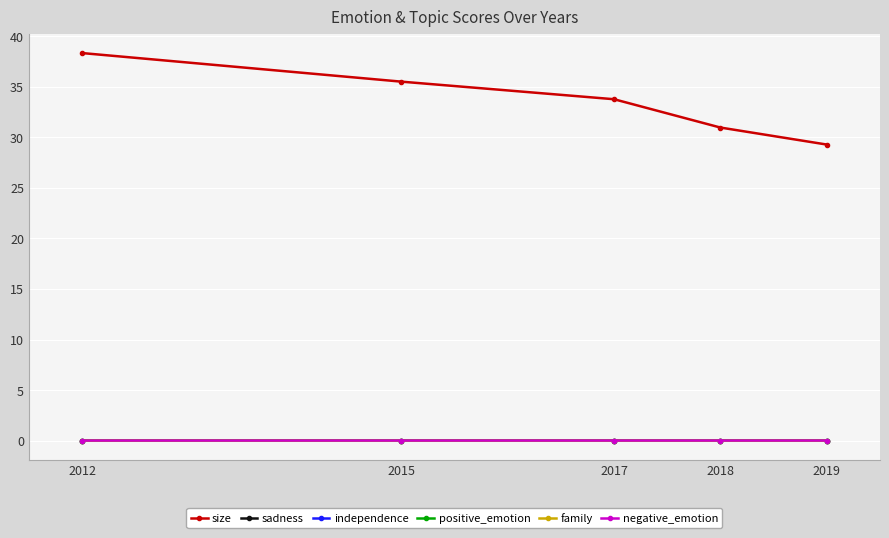

What is the sum of the size values at 2012 and 2017?

72.1